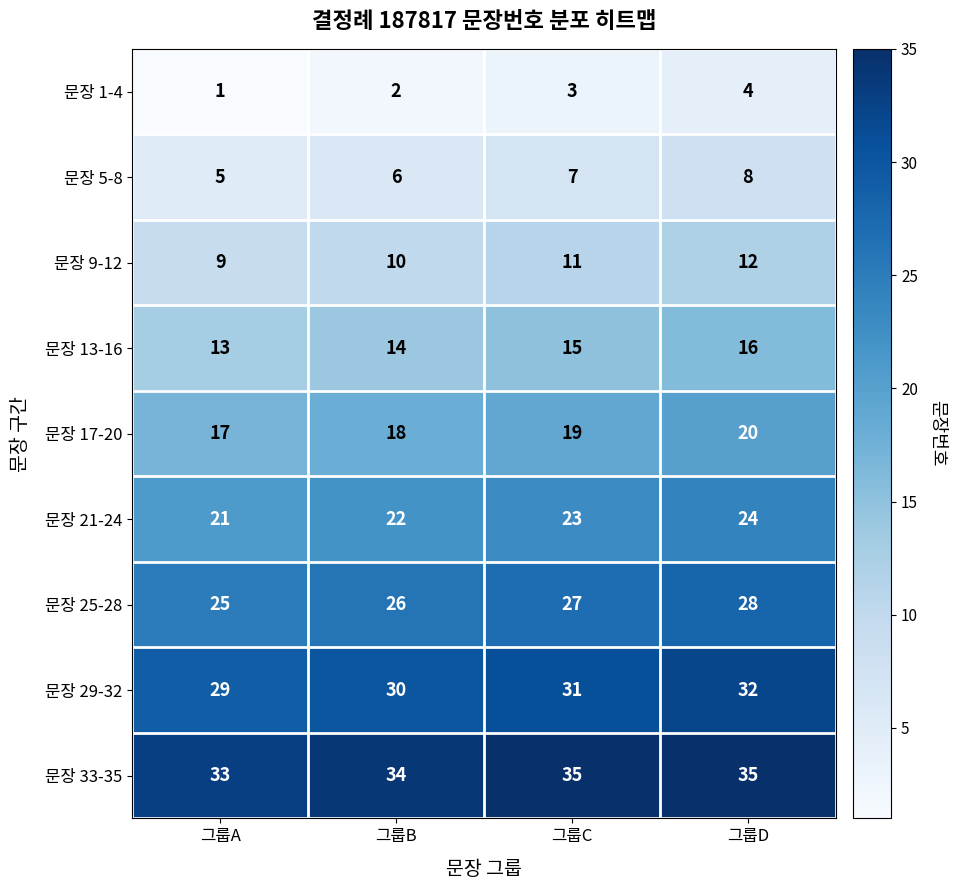

What is the sum of all 문장 13-16 values?

58